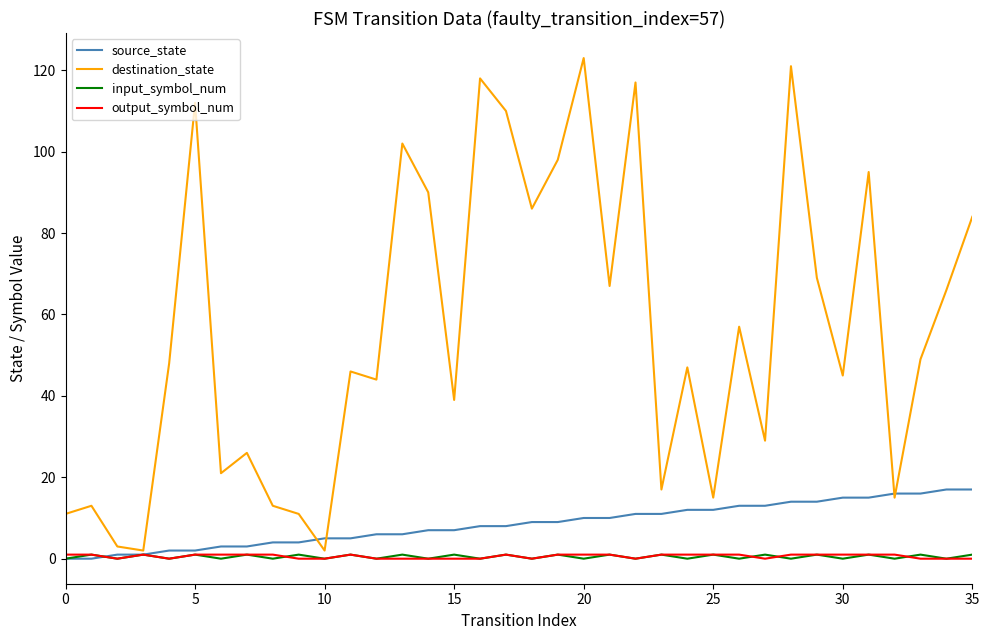

Which series has the largest range (max minus min)?

destination_state